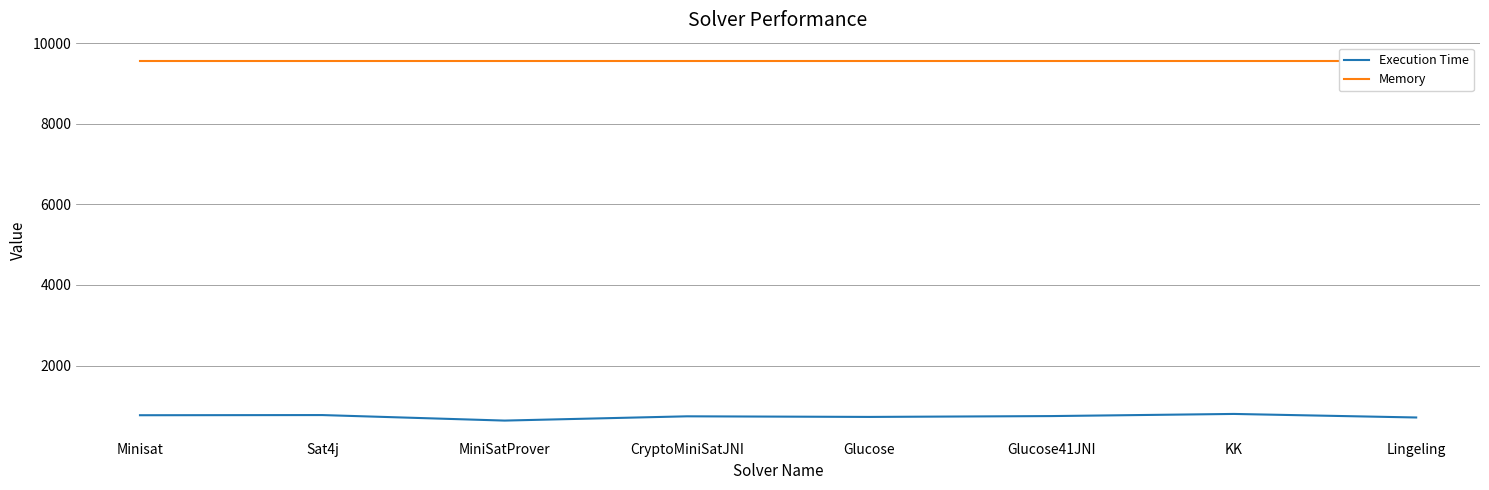

Is this an area chart (filled region under the line)?

No